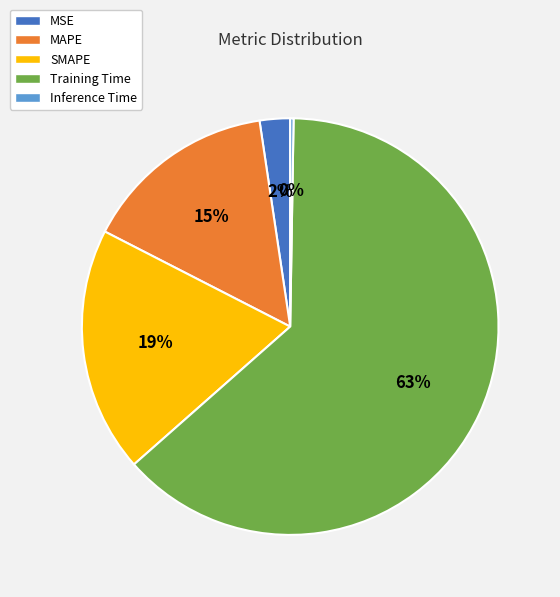

Is the sum of SMAPE and MAPE greater than half?

No